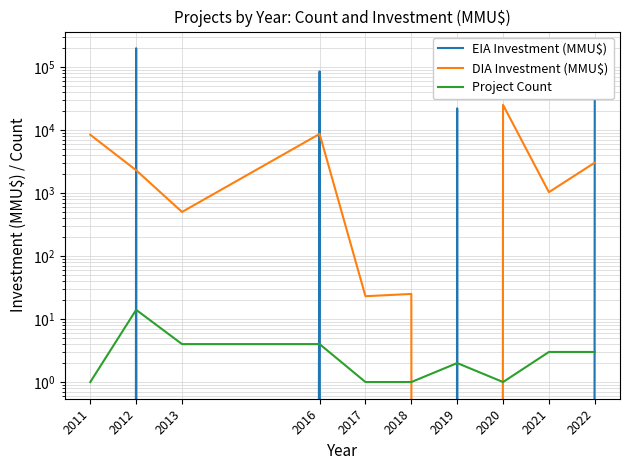

Is the value of DIA Investment (MMU$) at 2022 greater than the value of EIA Investment (MMU$) at 2022?

No